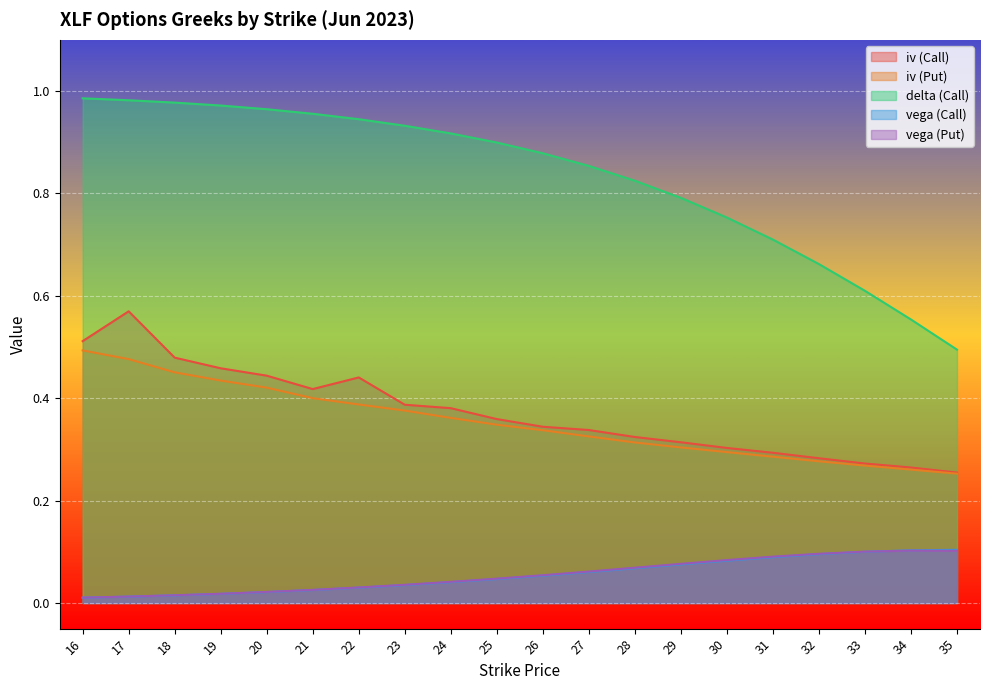

At how many categories does at least one series exceed 0?

20